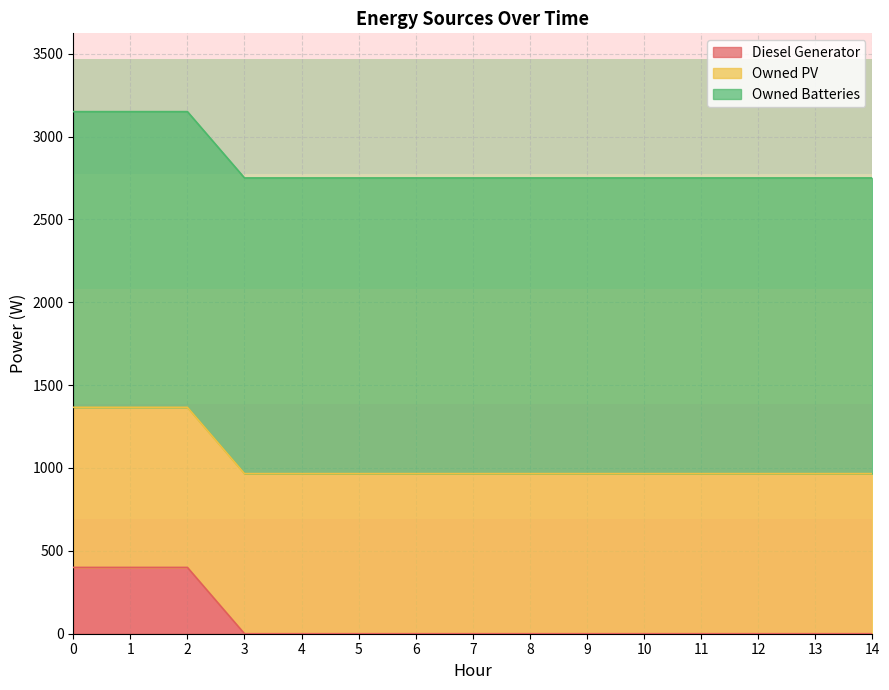

Reading left to right, extract all data points from this chart.

Diesel Generator: 400	400	400	0	0	0	0	0	0	0	0	0	0	0	0
Owned PV: 966	966	966	966	966	966	966	966	966	966	966	966	966	966	966
Owned Batteries: 1784	1784	1784	1784	1784	1784	1784	1784	1784	1784	1784	1784	1784	1784	1784